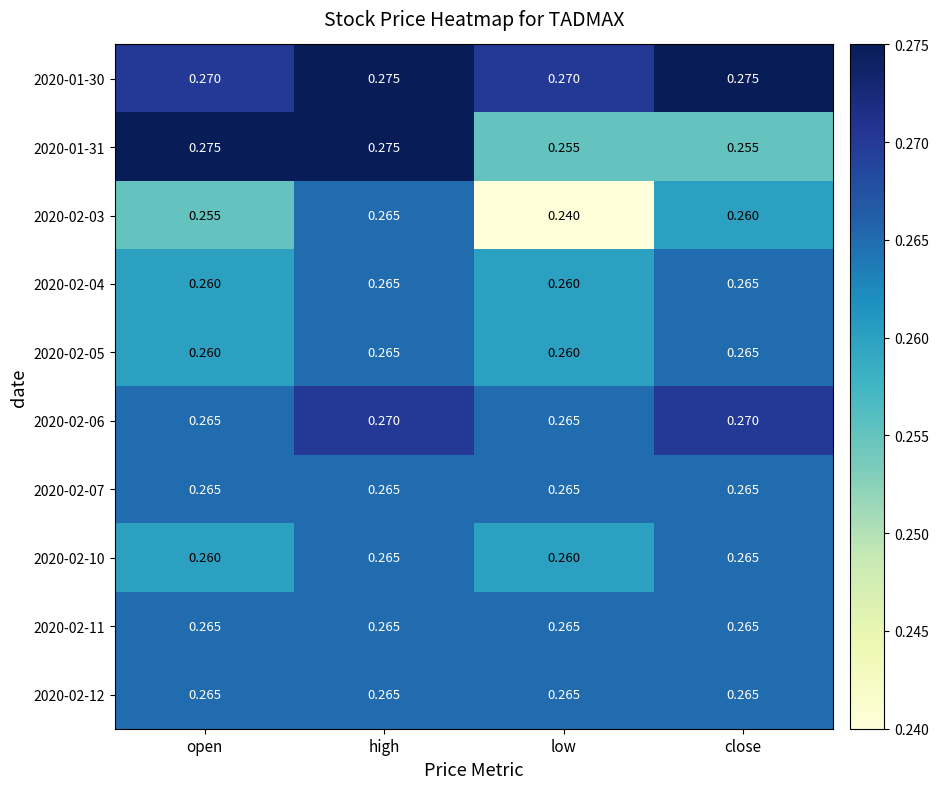

At how many categories does at least one series exceed 0?

4